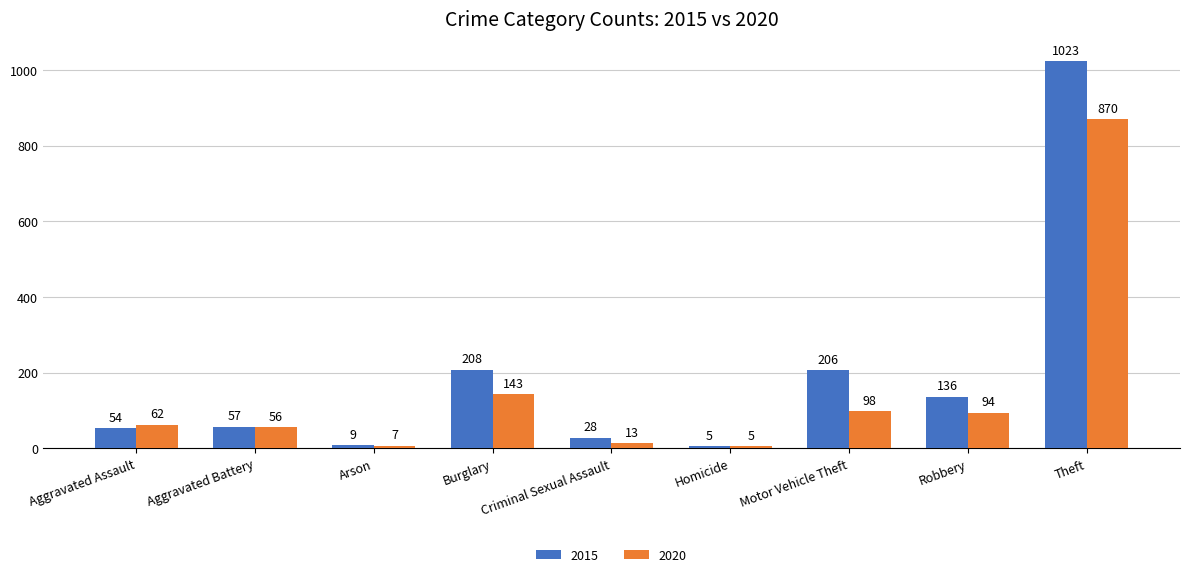

What are all the series names shown in the legend?

2015, 2020